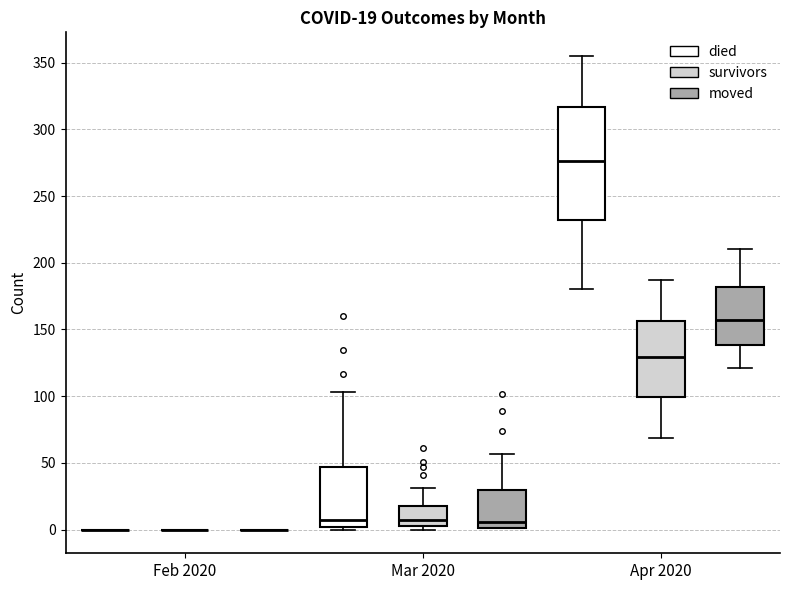

Comparing the boxes themselves (not the whiskers), which one is the tallest?

Apr 2020 (died)